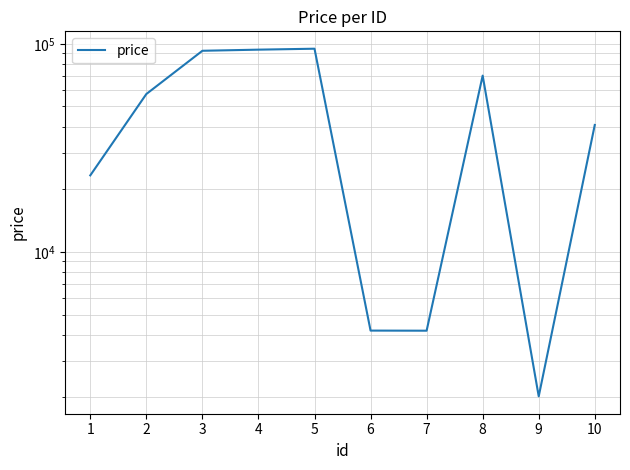

Reading right to left, what are all the values shown in this chart?

10=40746	9=2024	8=70336	7=4184	6=4189	5=94707	4=93728	3=92572	2=57374	1=23324